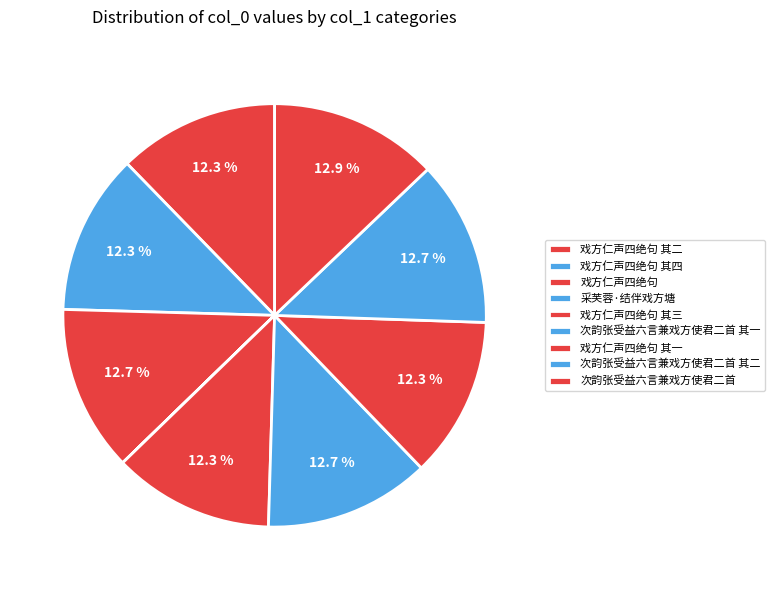

To the nearest percent, what is the difference between the 次韵张受益六言兼戏方使君二首 其一 and 采芙蓉·结伴戏方塘 slice percentages?

13%